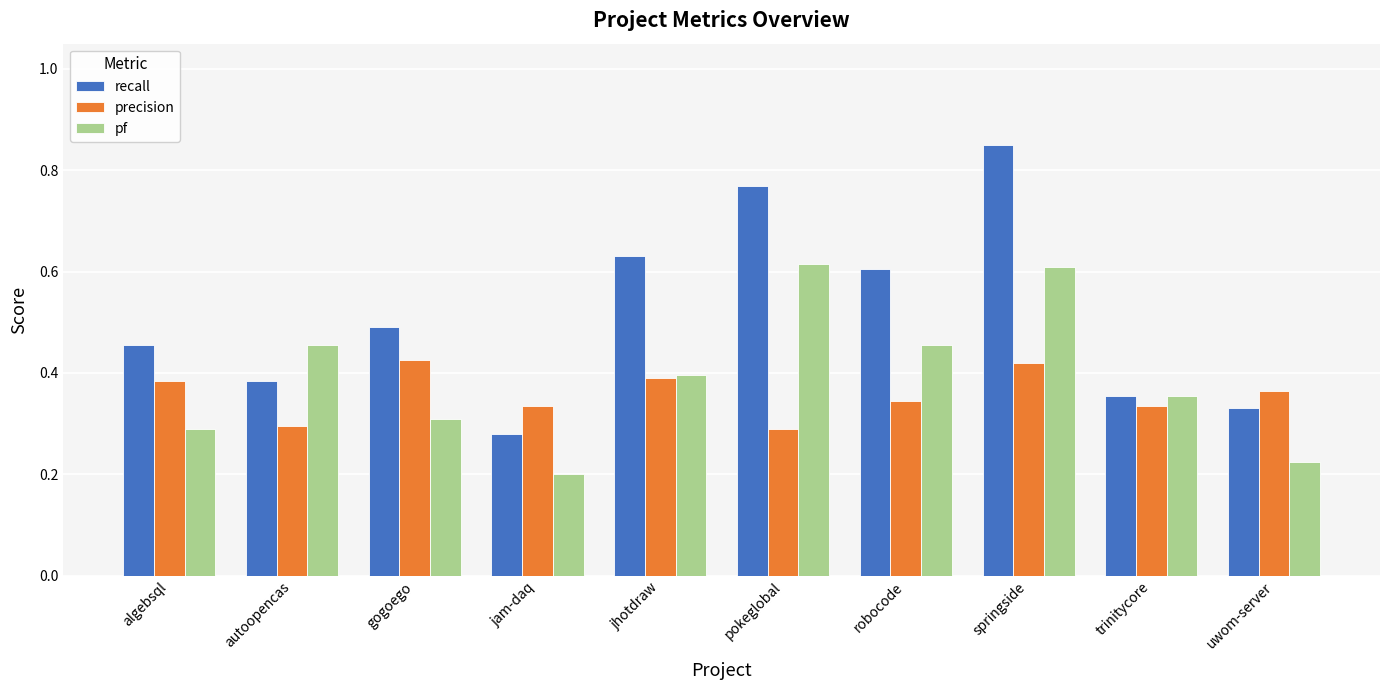

What is the sum of all recall values?

5.2